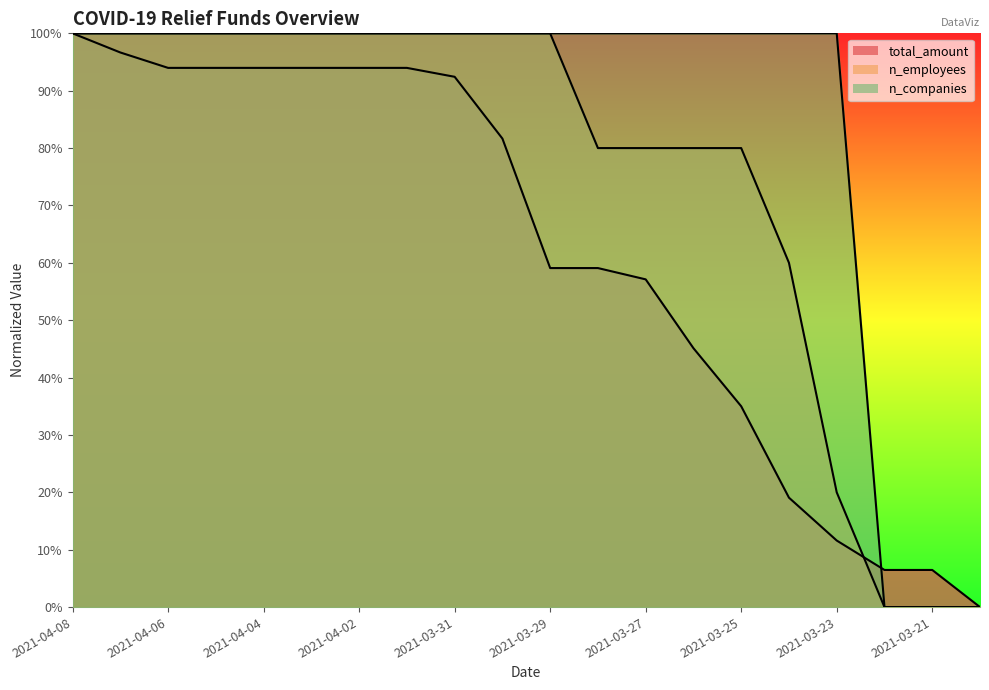

True or false: total_amount has a value of 0.2 at 2021-03-24.

True